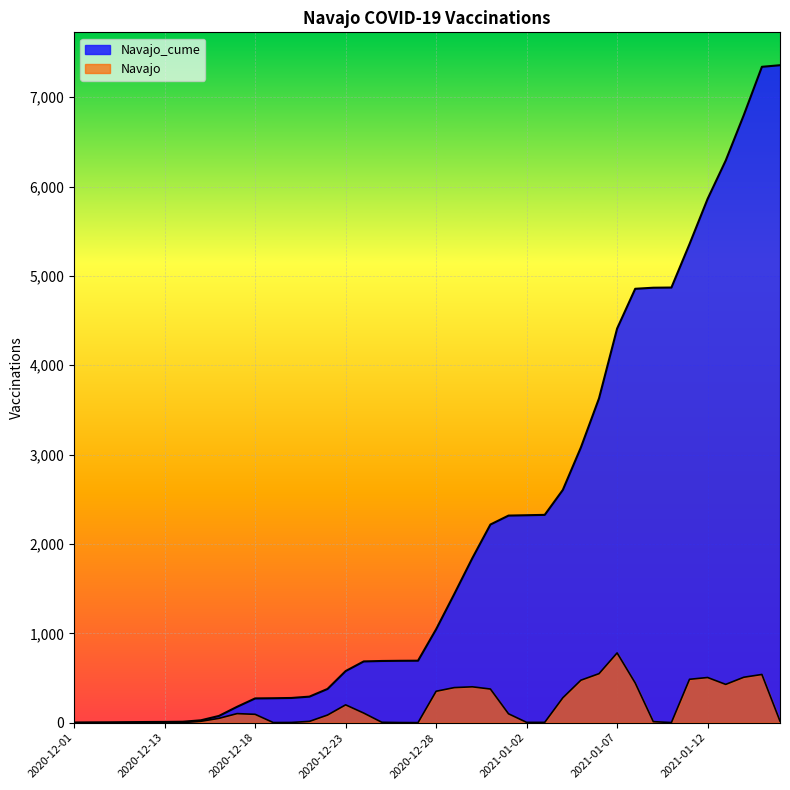

Is the value of Navajo at 33 greater than the value of Navajo_cume at Navajo_cume?

No